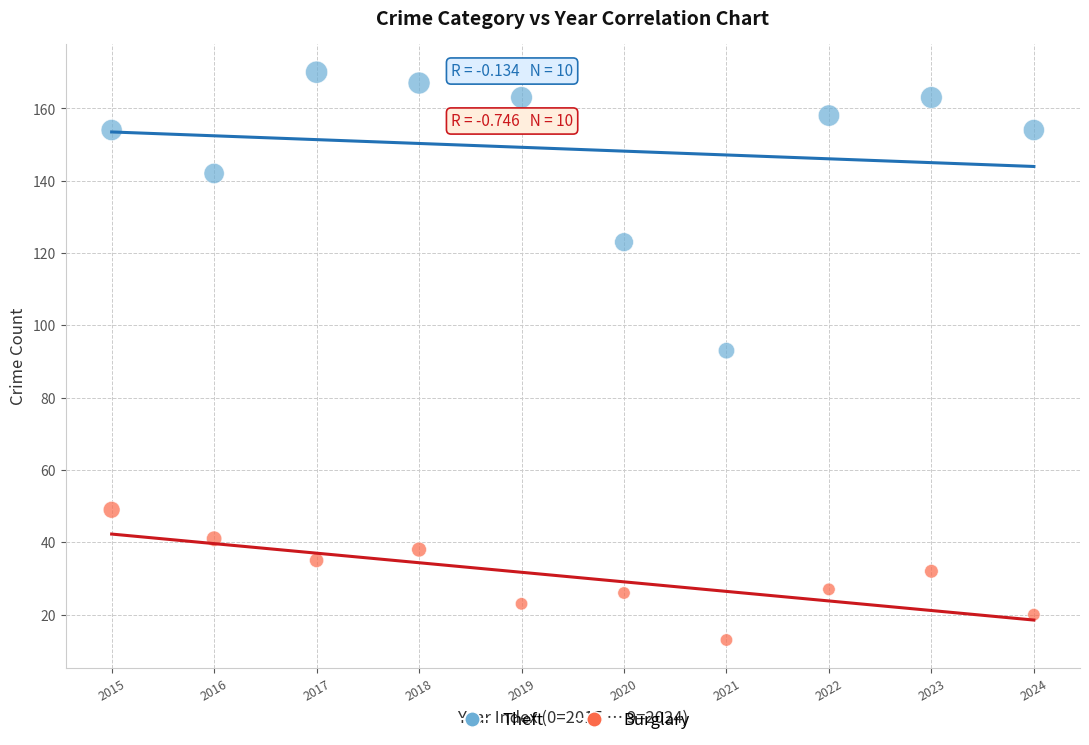

Which series has the widest spread of Y values?

Theft